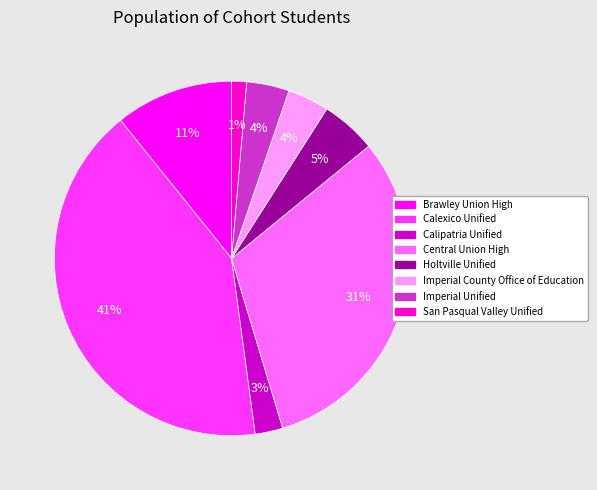

Do Calipatria Unified and Calexico Unified together represent more than half of the pie?

No